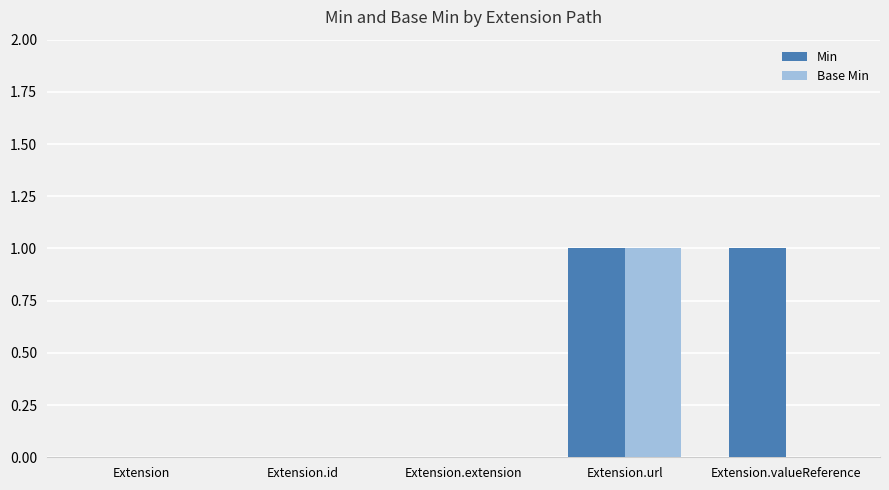

Reading left to right, list all the values displayed in this chart.

Min: Extension=0	Extension.id=0	Extension.extension=0	Extension.url=1	Extension.valueReference=1
Base Min: Extension=0	Extension.id=0	Extension.extension=0	Extension.url=1	Extension.valueReference=0